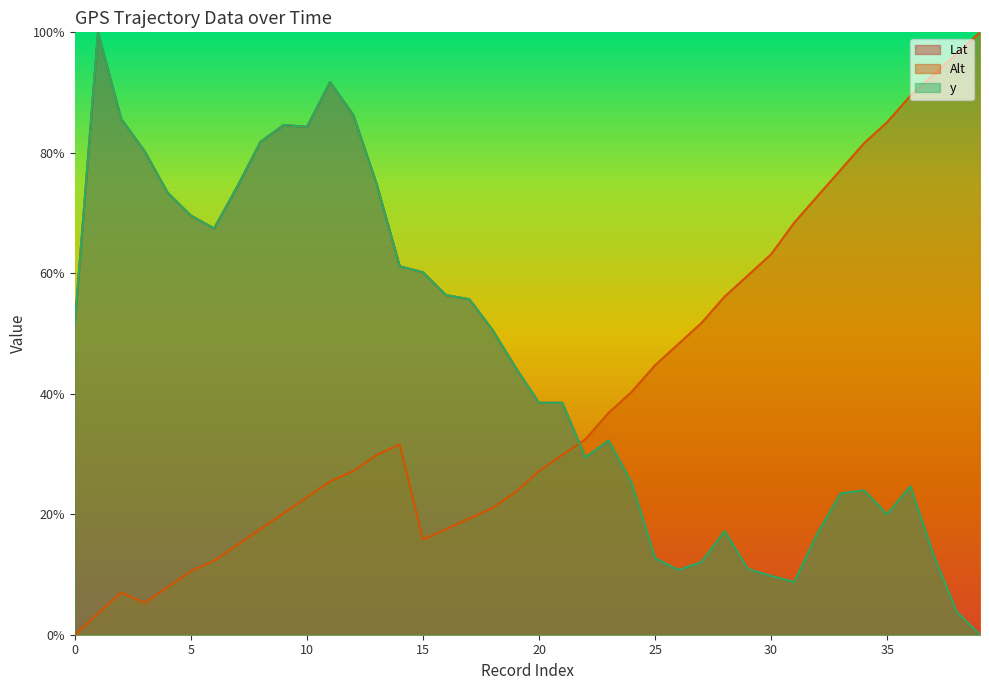

At which category is the sum across all series the highest?

11